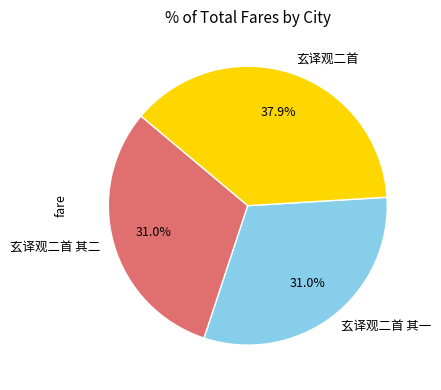

To the nearest percent, what percentage of the pie is 玄译观二首 其二?

31%